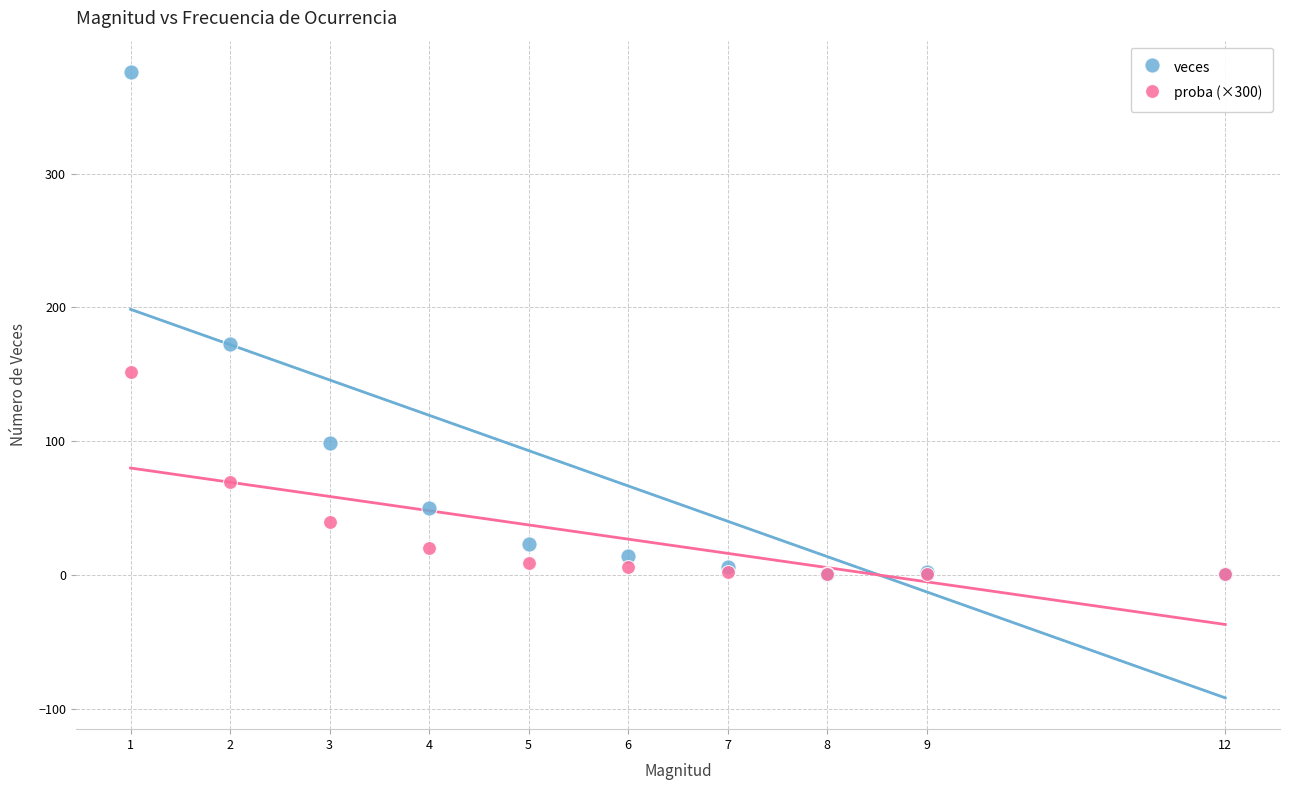

Which series reaches the maximum Y coordinate?

veces